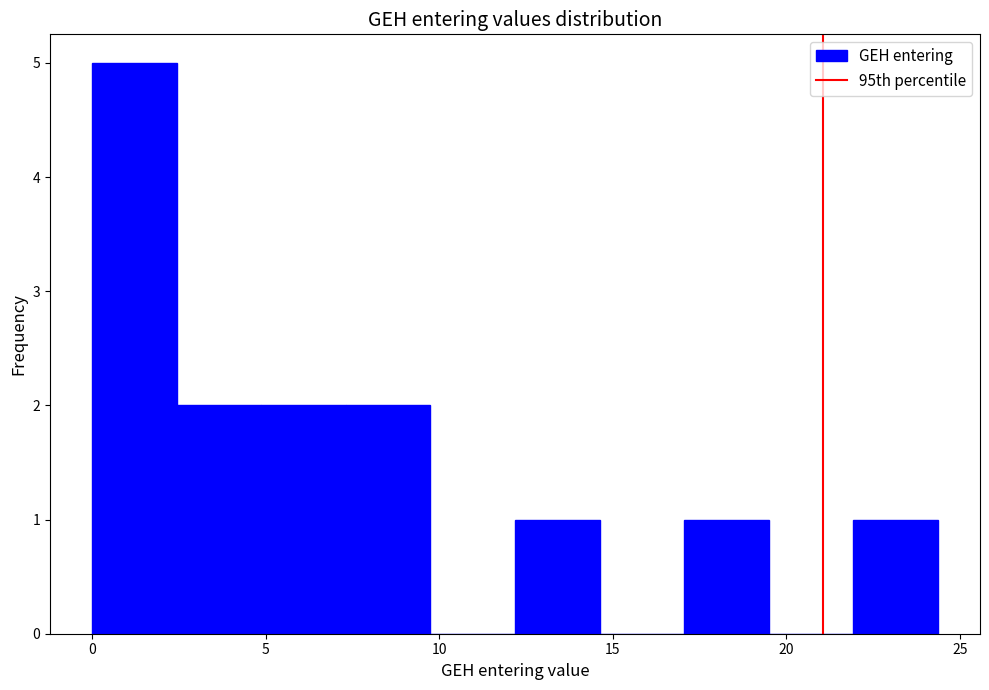

Which range on the x-axis has the tallest bar?

0.0 to 2.5